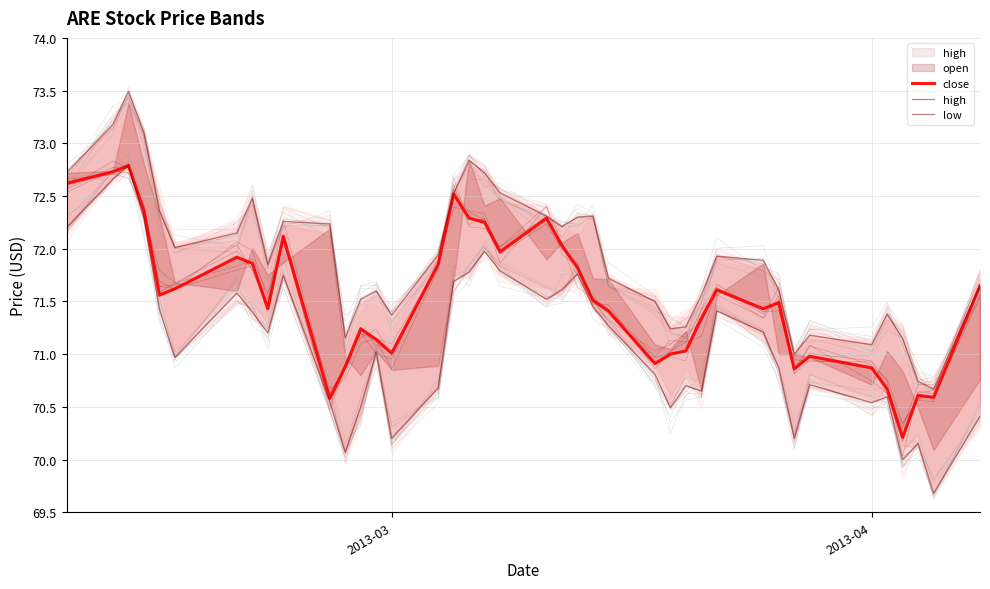

Is this an area chart (filled region under the line)?

No